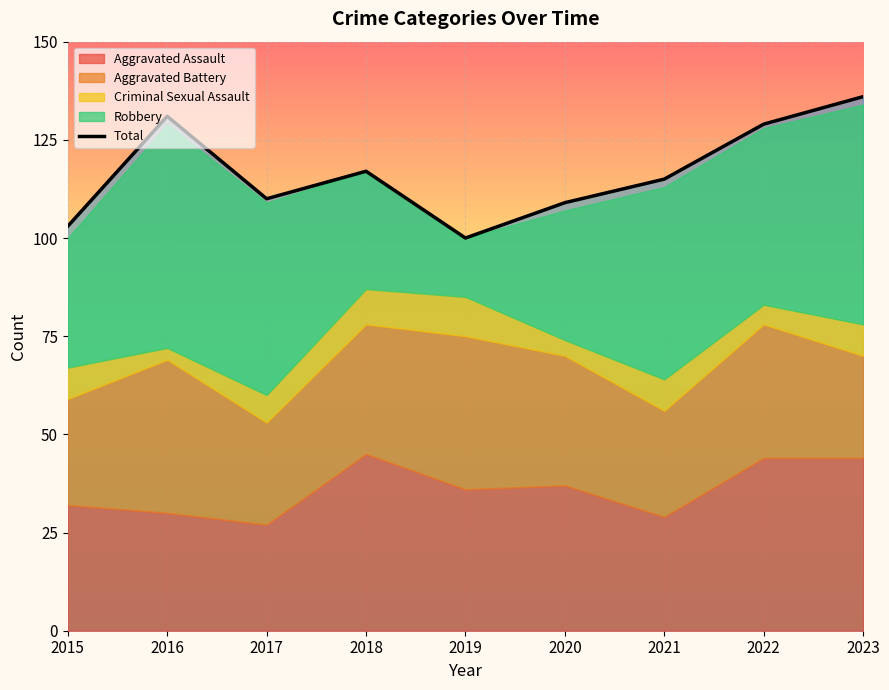

What is the change in value from 2017 to 2021?

+5